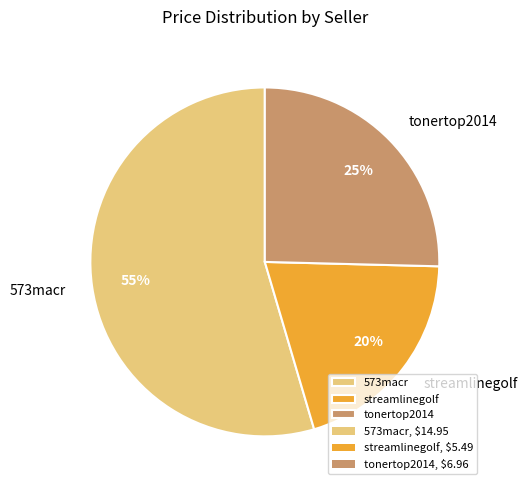

To the nearest percent, what is the average slice percentage?

33%